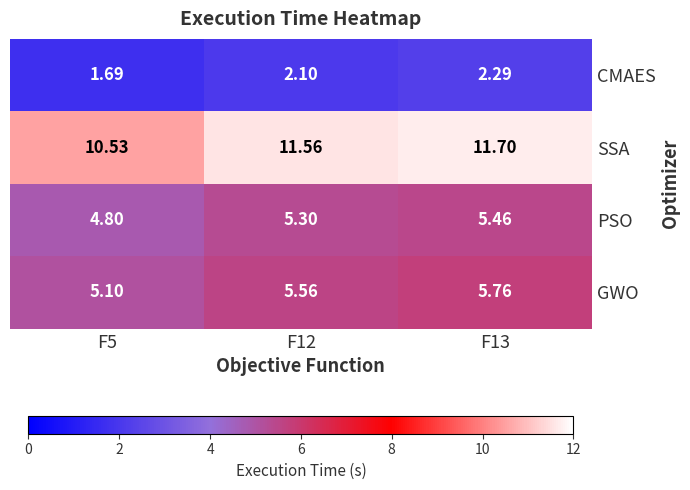

At which category does the chart reach its minimum across all series?

F5